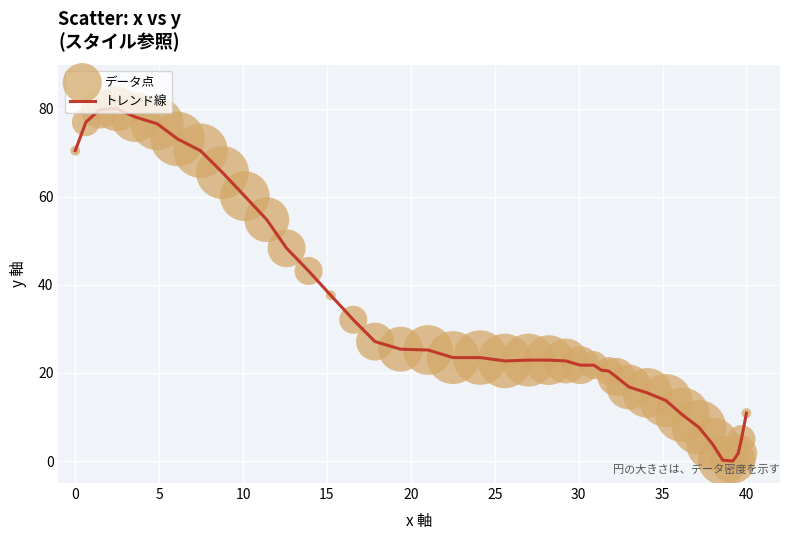

What is the difference between the maximum and minimum values?

80.0